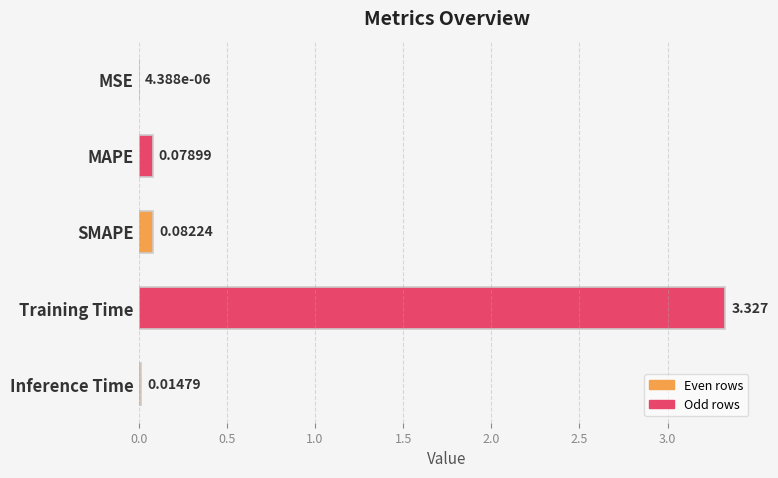

Which has a higher value, Inference Time or Training Time?

Training Time